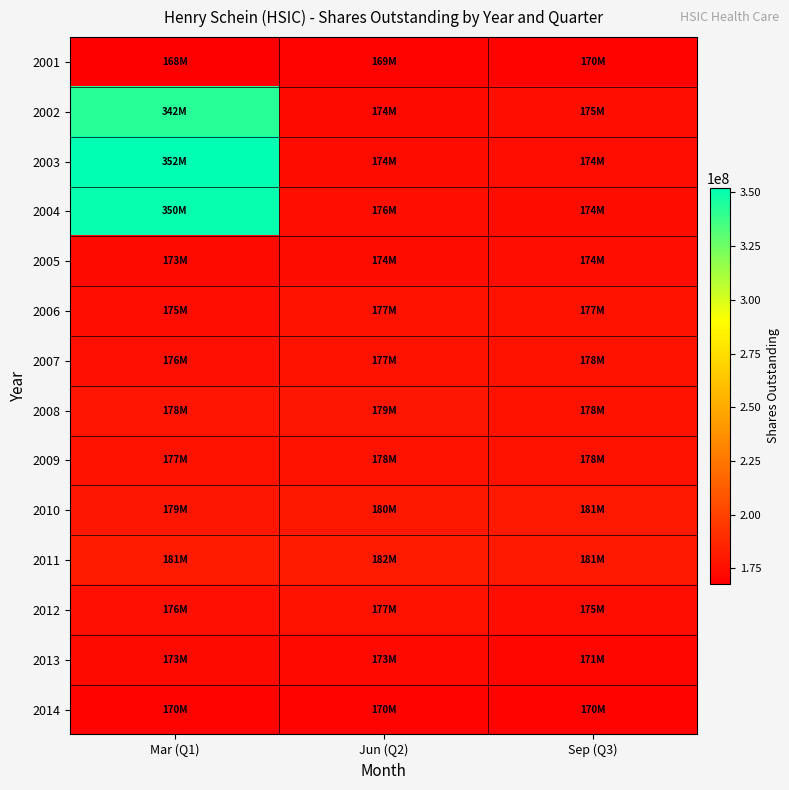

Reading left to right, extract all data points from this chart.

2001: Mar (Q1)=167900000	Jun (Q2)=169452000	Sep (Q3)=169952000
2002: Mar (Q1)=342328000	Jun (Q2)=173556000	Sep (Q3)=175232000
2003: Mar (Q1)=352064000	Jun (Q2)=174000000	Sep (Q3)=174436000
2004: Mar (Q1)=350288000	Jun (Q2)=175656000	Sep (Q3)=174080000
2005: Mar (Q1)=173358000	Jun (Q2)=173854000	Sep (Q3)=174464000
2006: Mar (Q1)=174620000	Jun (Q2)=176762000	Sep (Q3)=176582000
2007: Mar (Q1)=175822000	Jun (Q2)=176780000	Sep (Q3)=177580000
2008: Mar (Q1)=178446000	Jun (Q2)=179174000	Sep (Q3)=177860000
2009: Mar (Q1)=177462000	Jun (Q2)=177630000	Sep (Q3)=177592000
2010: Mar (Q1)=179016000	Jun (Q2)=180042000	Sep (Q3)=180652000
2011: Mar (Q1)=181230000	Jun (Q2)=181532000	Sep (Q3)=180502000
2012: Mar (Q1)=176432000	Jun (Q2)=176980000	Sep (Q3)=174930000
2013: Mar (Q1)=173308000	Jun (Q2)=172740000	Sep (Q3)=171292000
2014: Mar (Q1)=169616000	Jun (Q2)=169616000	Sep (Q3)=169616000